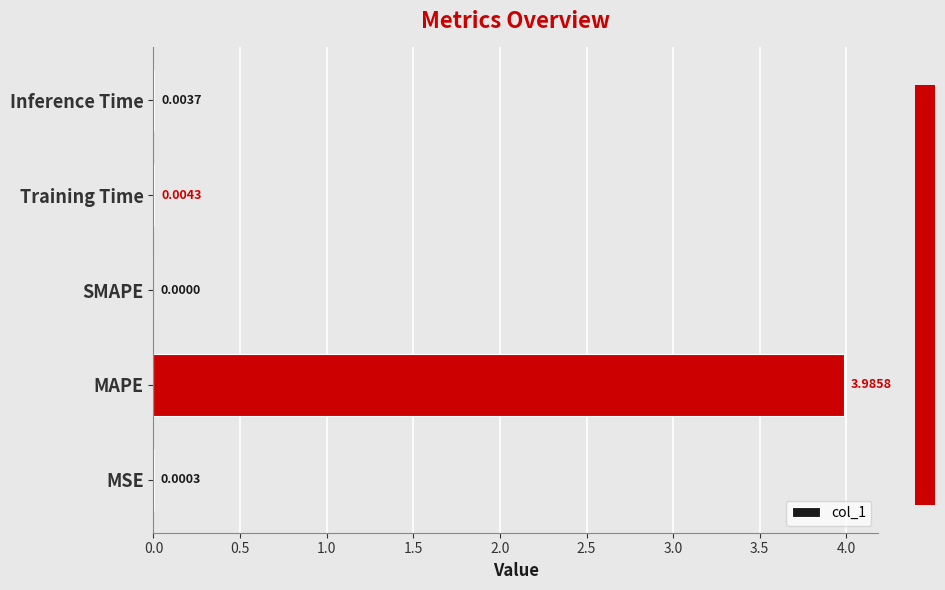

Which category has the highest value across all series?

MAPE